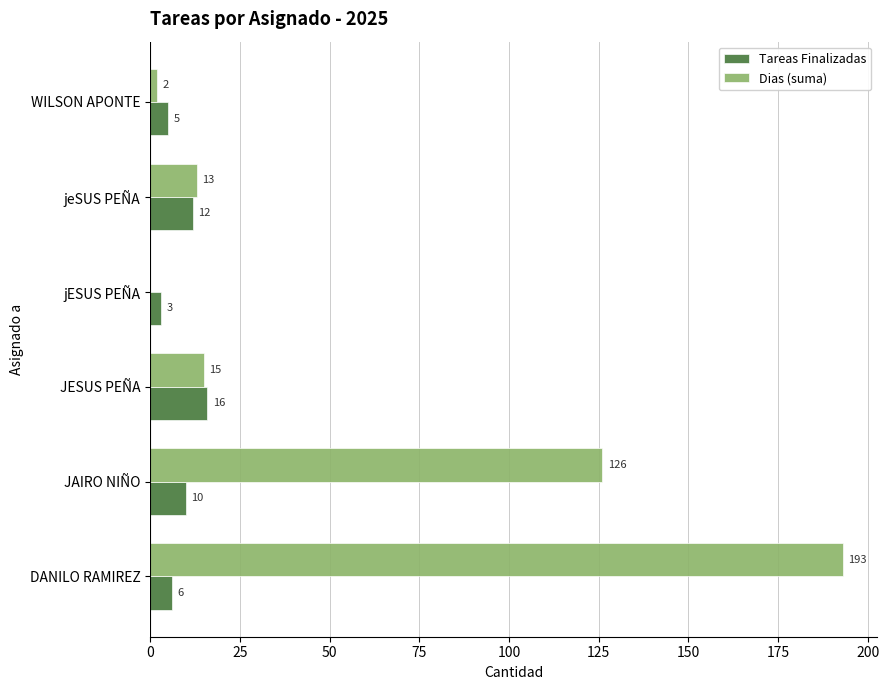

The Tareas Finalizadas series shows 3 at jESUS PEÑA. True or false?

True